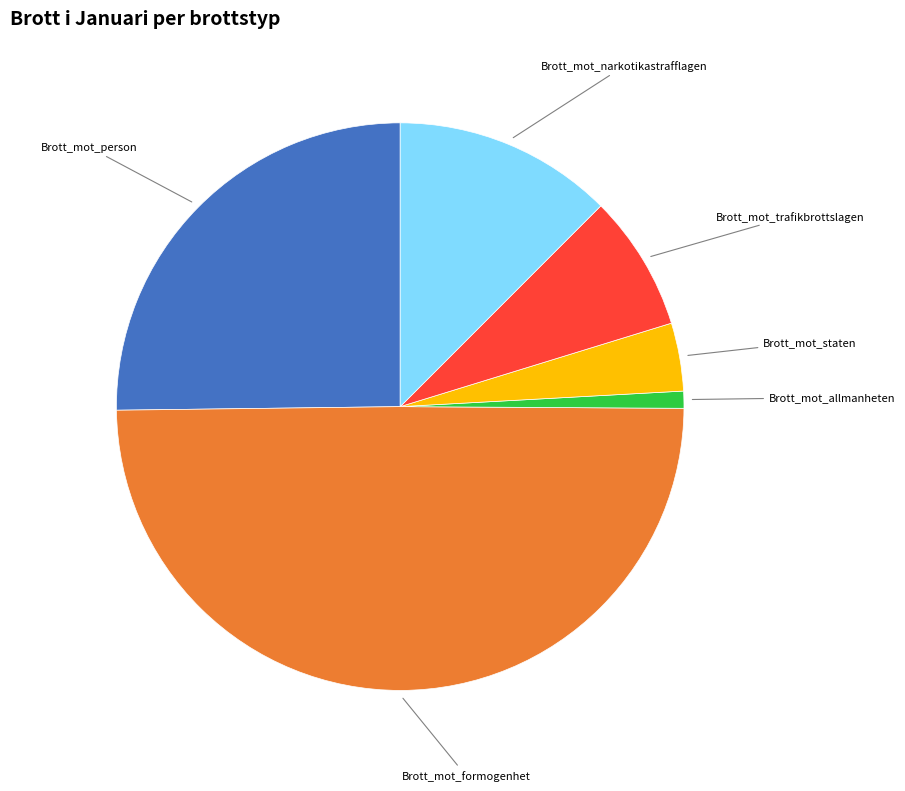

True or false: Brott_mot_trafikbrottslagen accounts for 8% of the total.

True